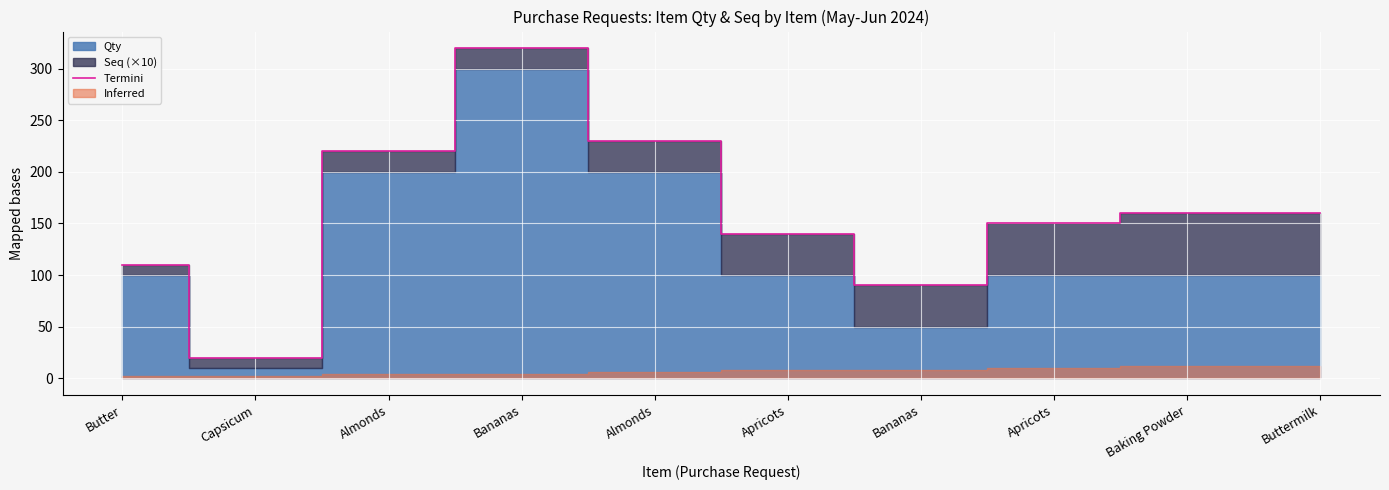

True or false: the data shows 48 at Bananas.

False